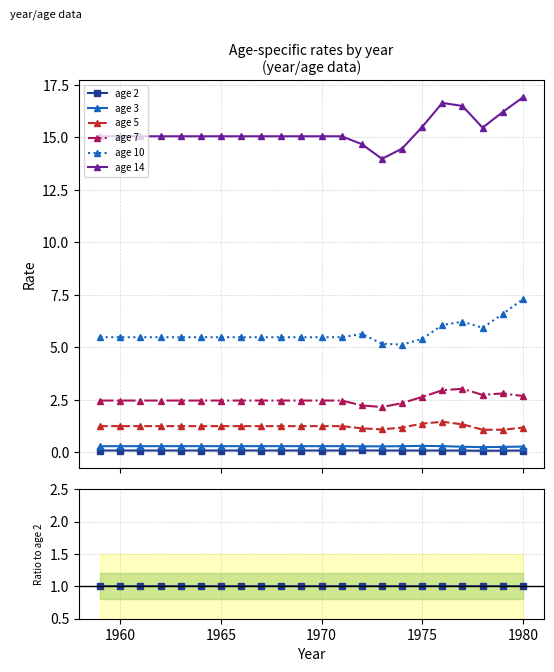

Which series has the largest total across all categories?

age 14